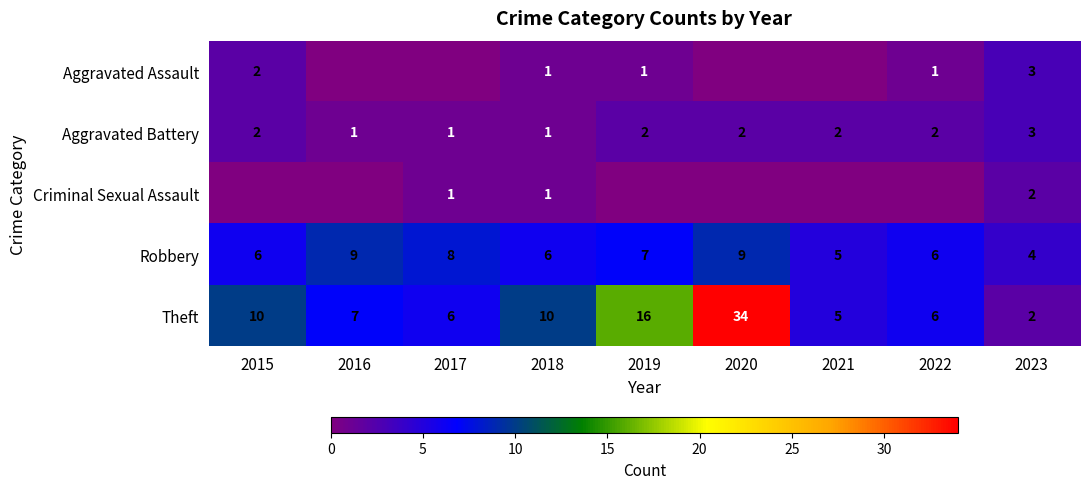

How many Robbery values are between 6 and 8?

5